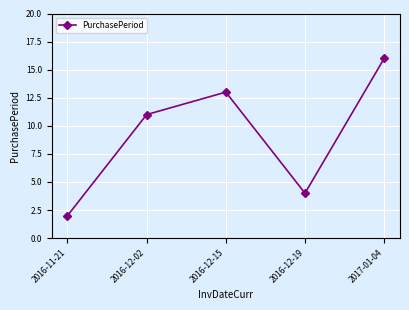

What is the change in value from 2016-12-19 to 2017-01-04?

+12